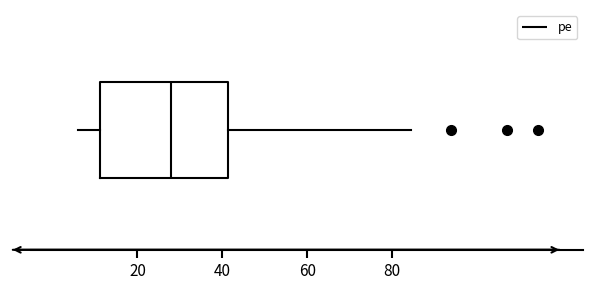

Read this box plot against the x-axis: the position of the median line, the range covered by the box, and the ends of both whiskers. The values are not printed on the chart, so give them approximately, as read against the axis.

median 28, box 12 to 42, whiskers 6 to 84